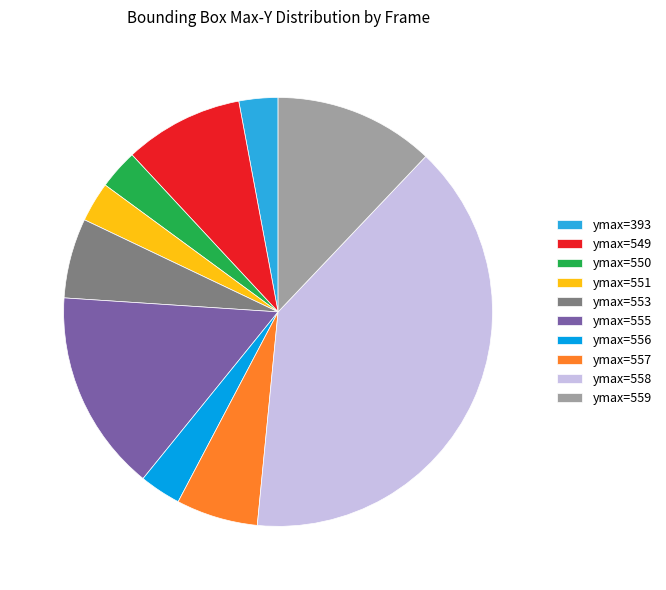

True or false: ymax=556 accounts for 3% of the total.

True